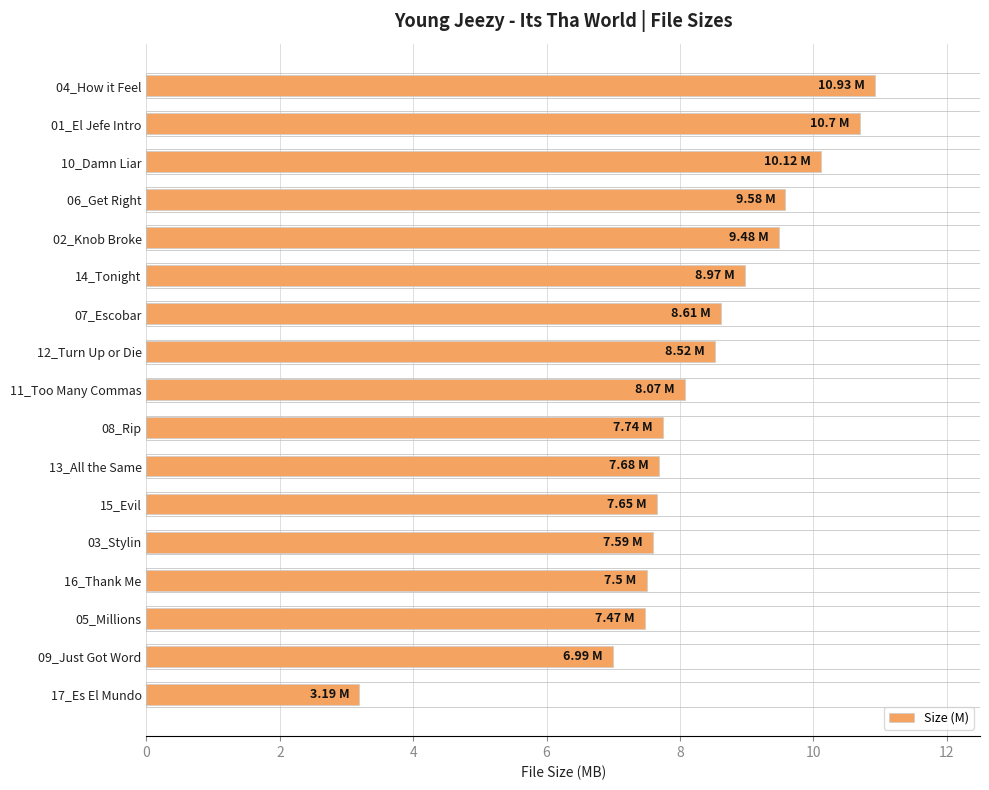

What is the difference between the second highest and second lowest values?

3.7